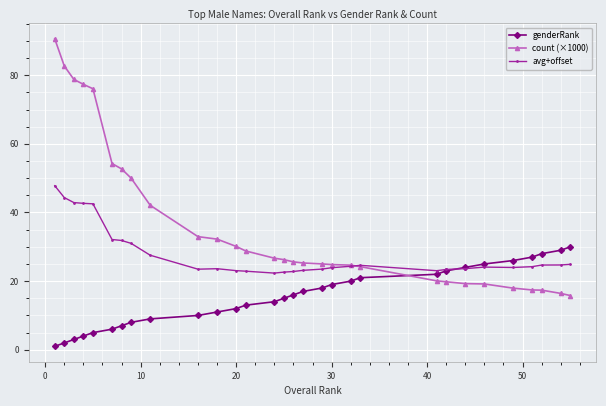

Does the chart have visible grid lines?

Yes